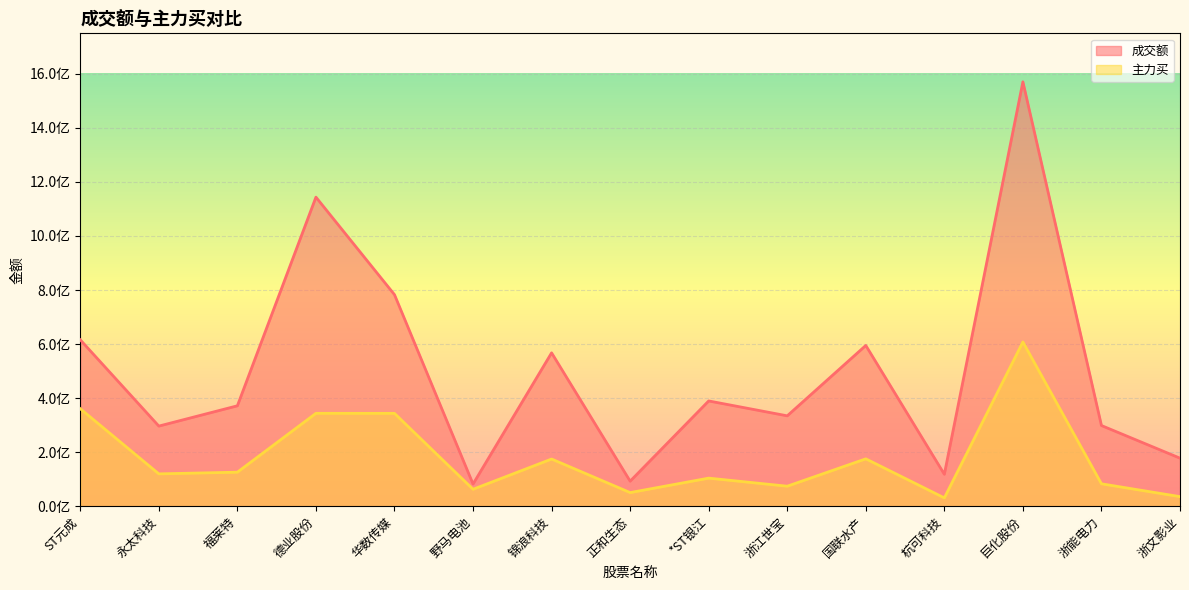

True or false: 成交额 and 主力买 cross at least once.

False